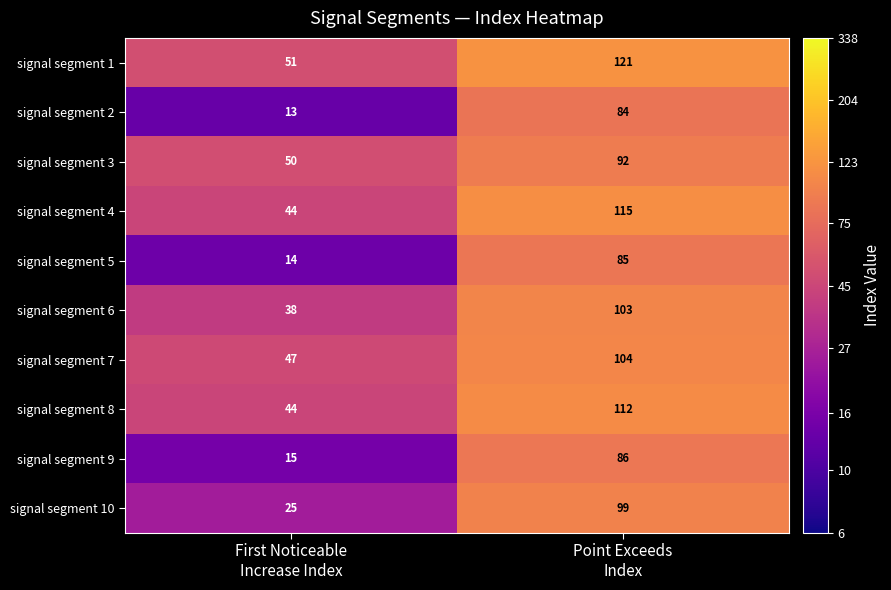

Which series has the largest range (max minus min)?

signal segment 10